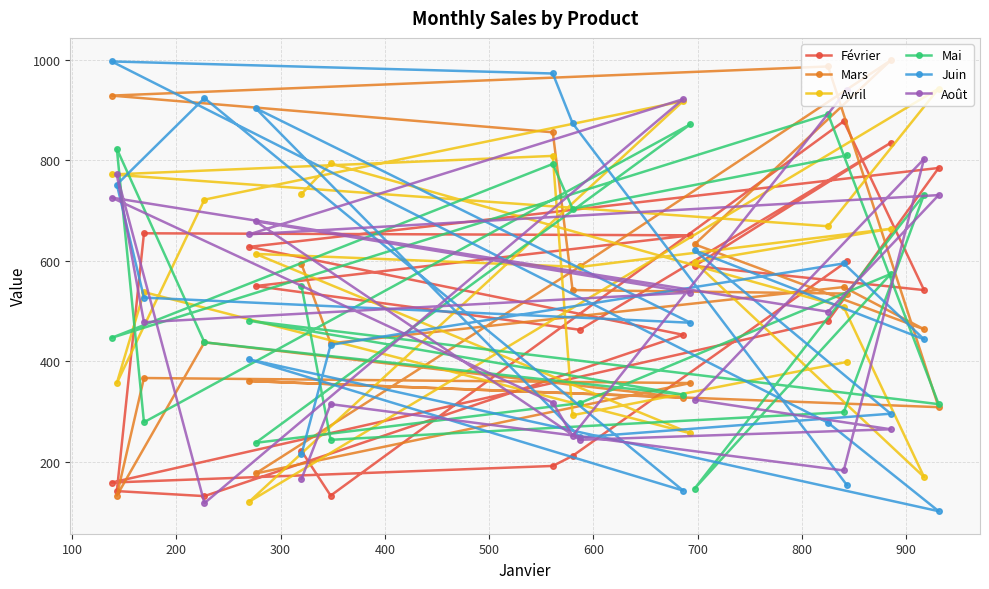

How many interior local valleys does the Mai series have?

8